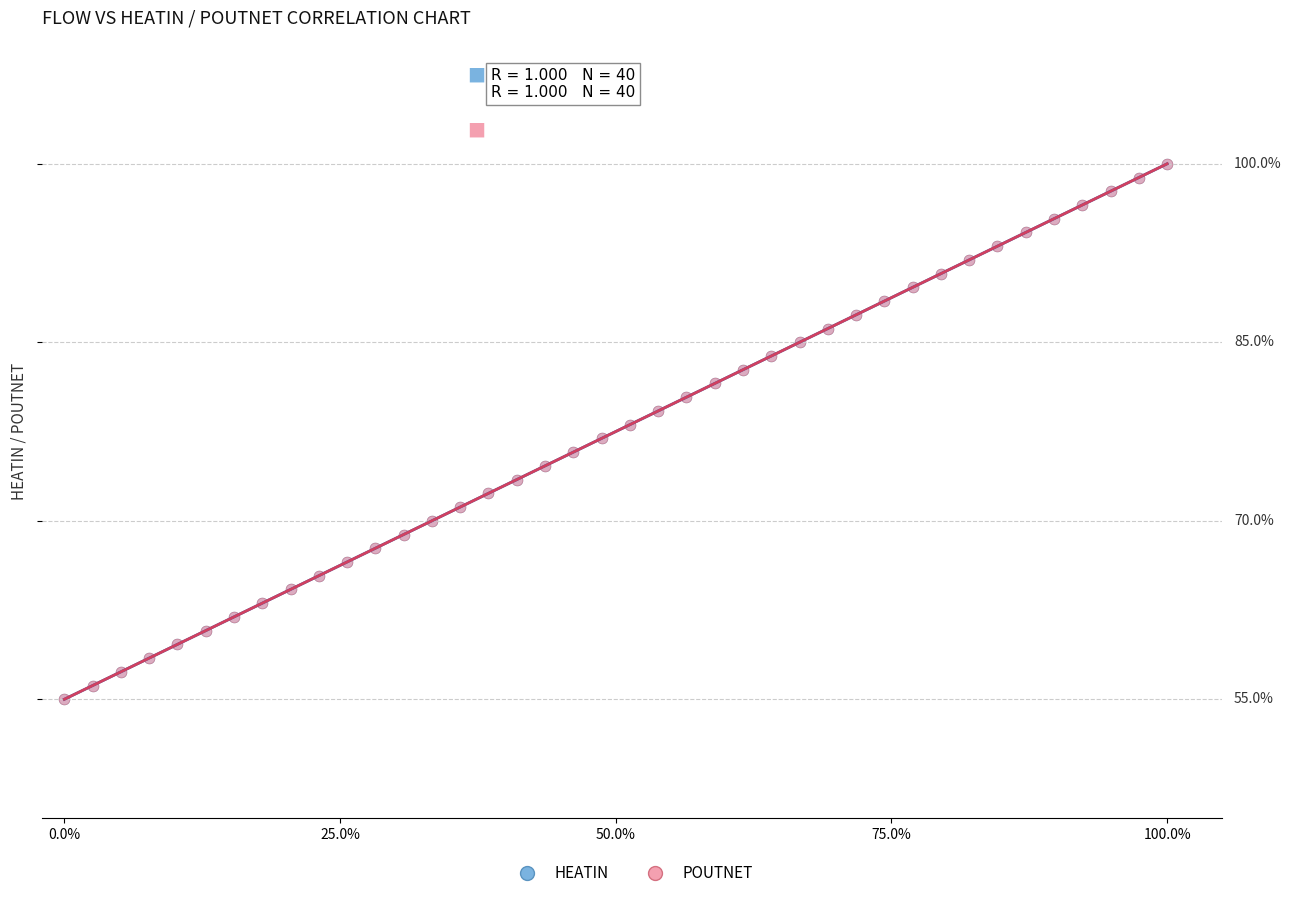

What are all the series names shown in the legend?

HEATIN, POUTNET